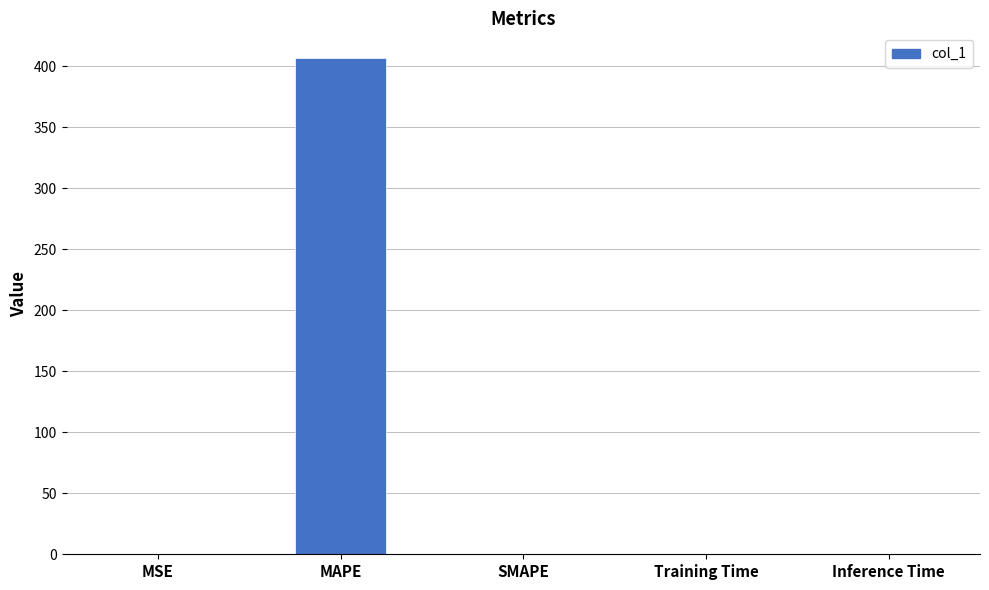

Count the number of values greater than 0.

4